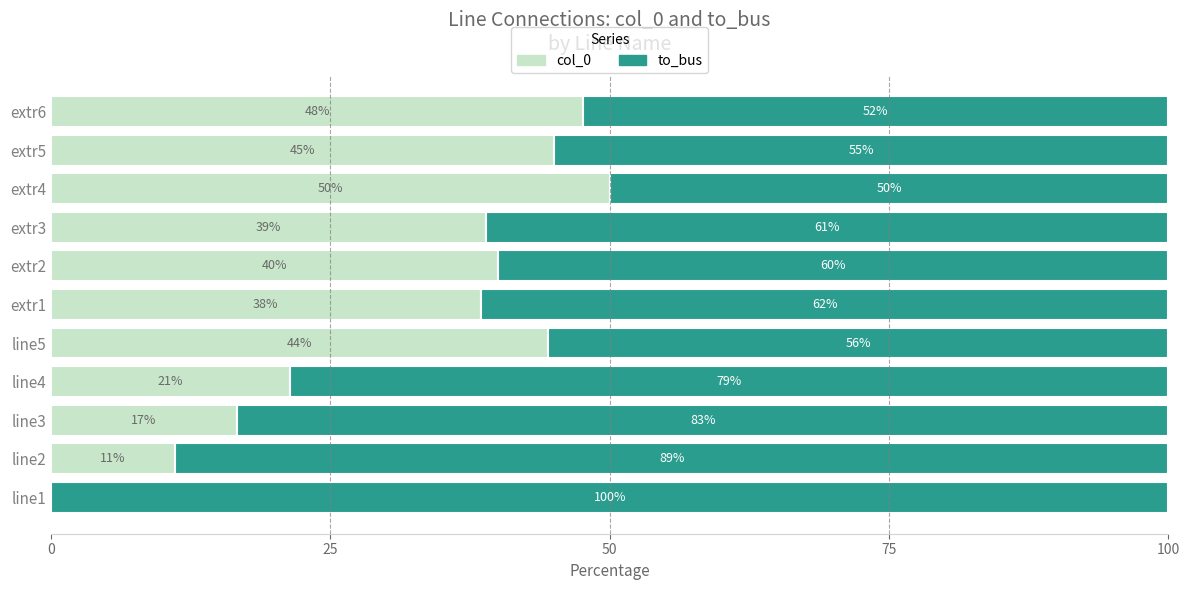

True or false: col_0 has a value of 21.4 at line4.

True